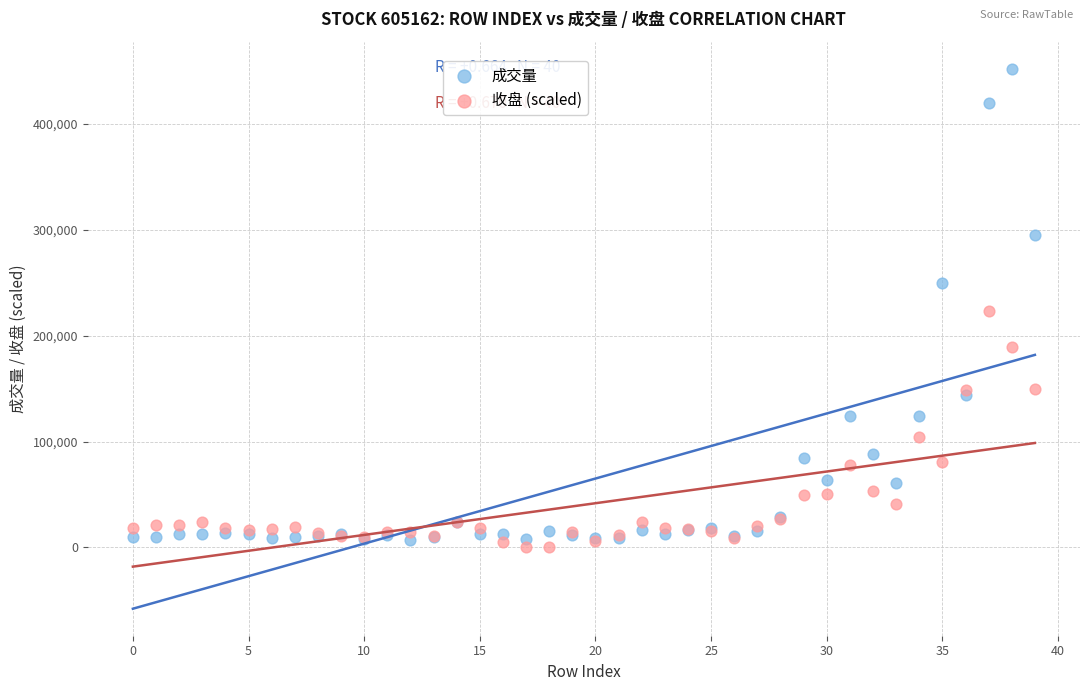

Which series contains the lowest Y value?

收盘 (scaled)